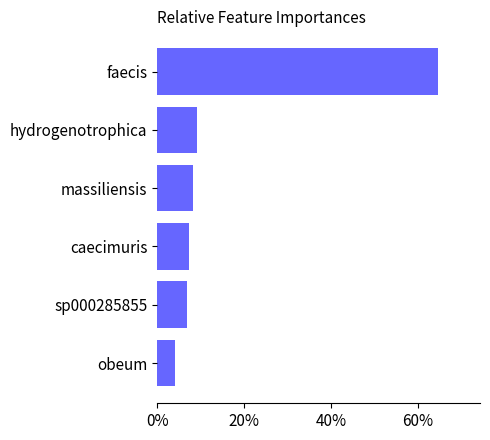

What is the difference between the second highest and second lowest values?

2.2